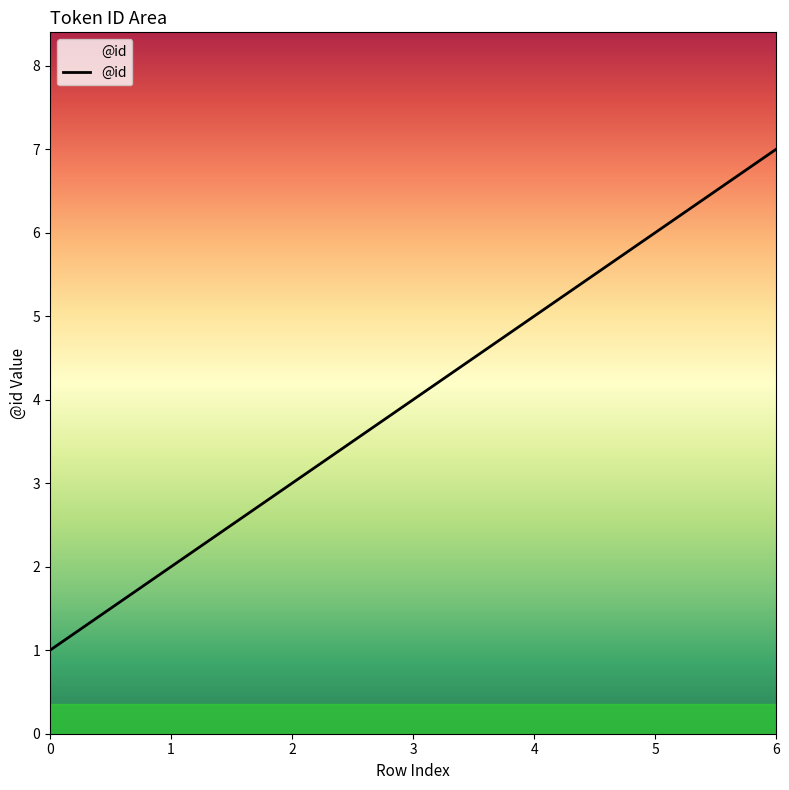

What is the difference between the second highest and second lowest values?

4